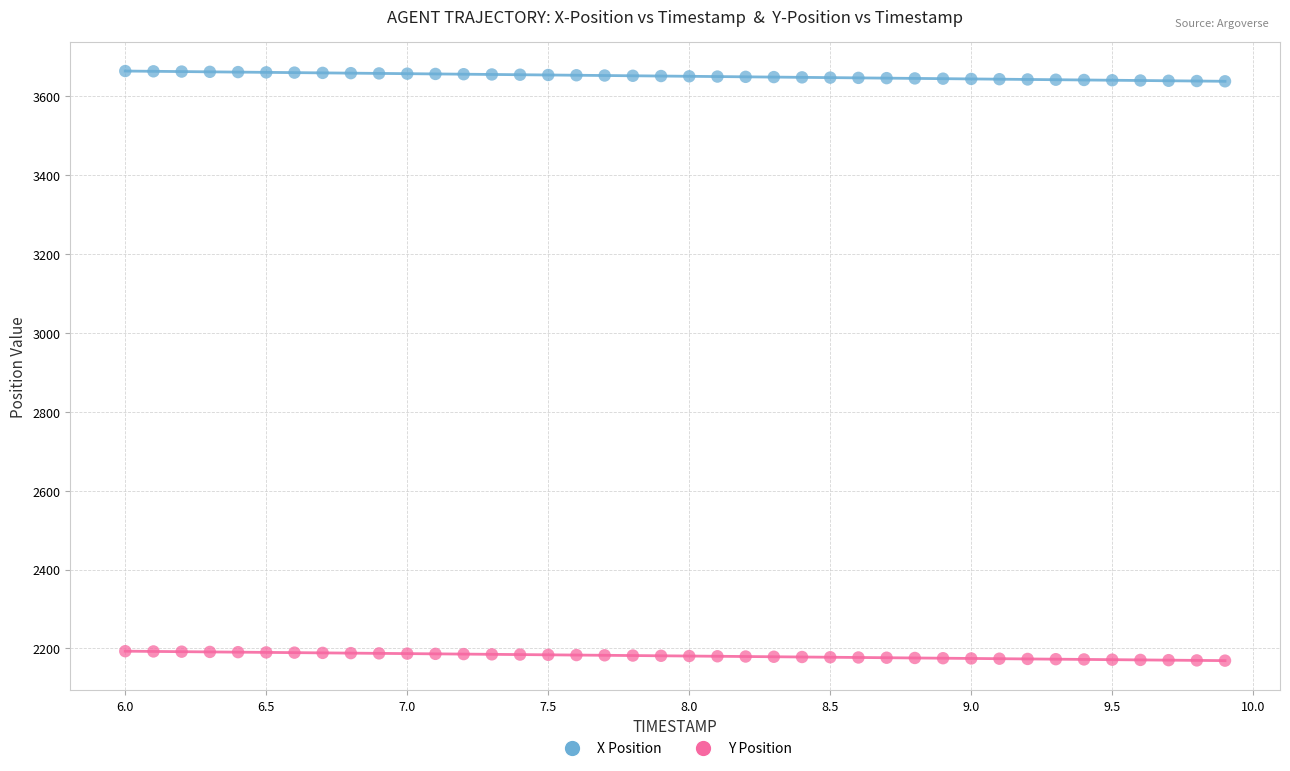

Across all data points, what is the range of Y values (max minus min)?

1494.7